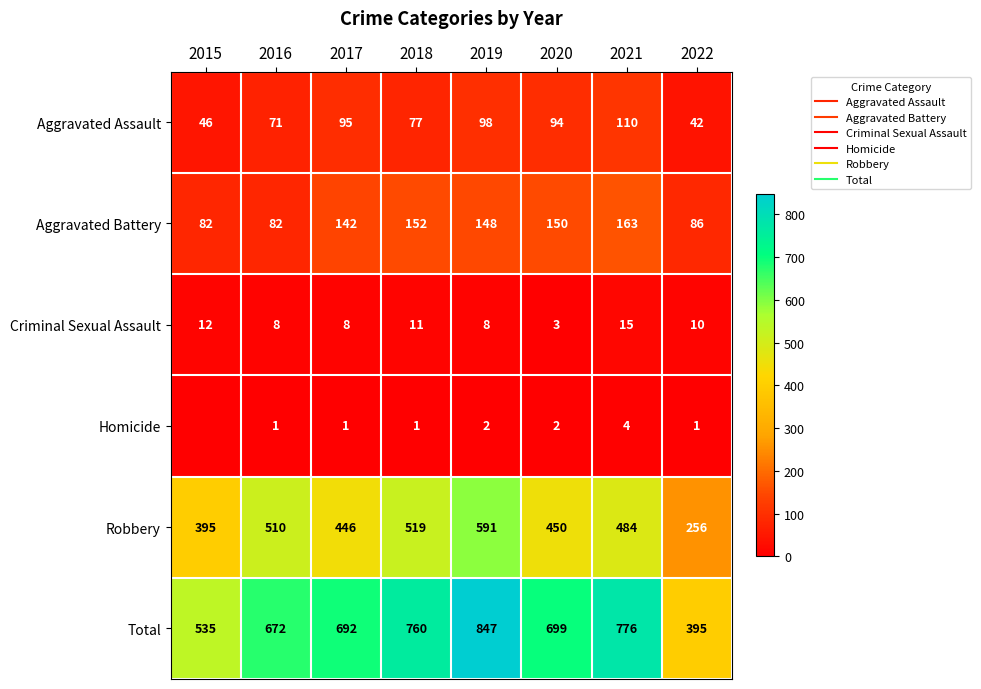

What is the greatest value displayed?

847